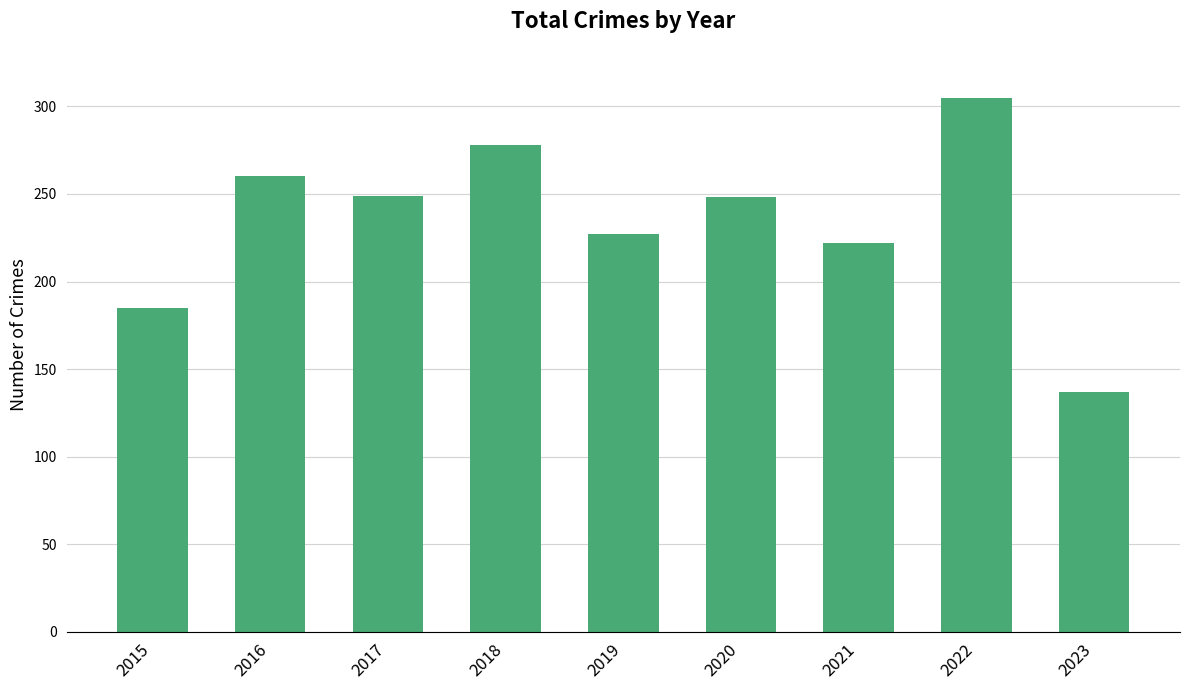

At which category does the chart reach its peak across all series?

2022